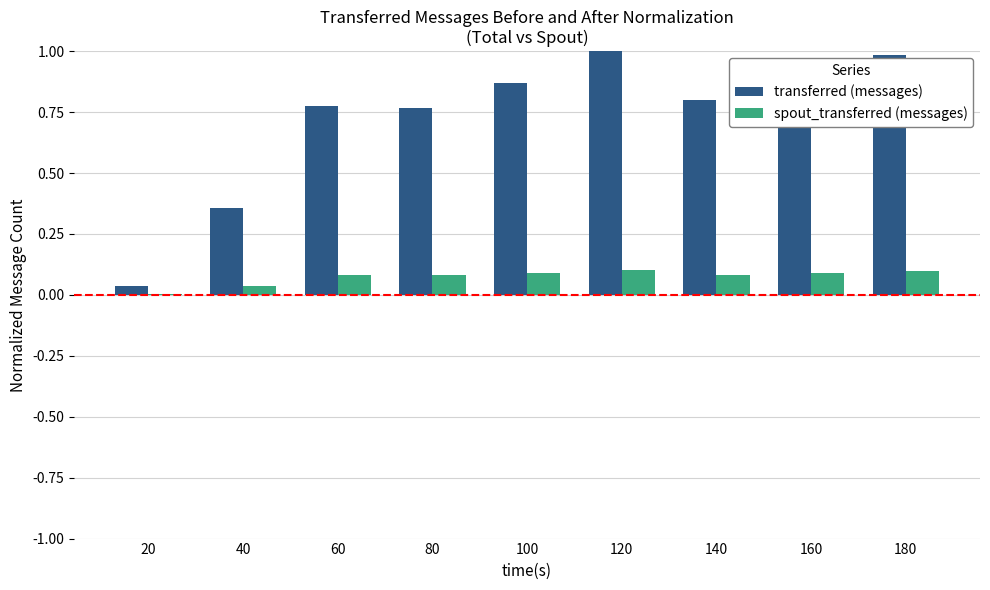

True or false: transferred (messages) has a value of 1.4 at 140.

False